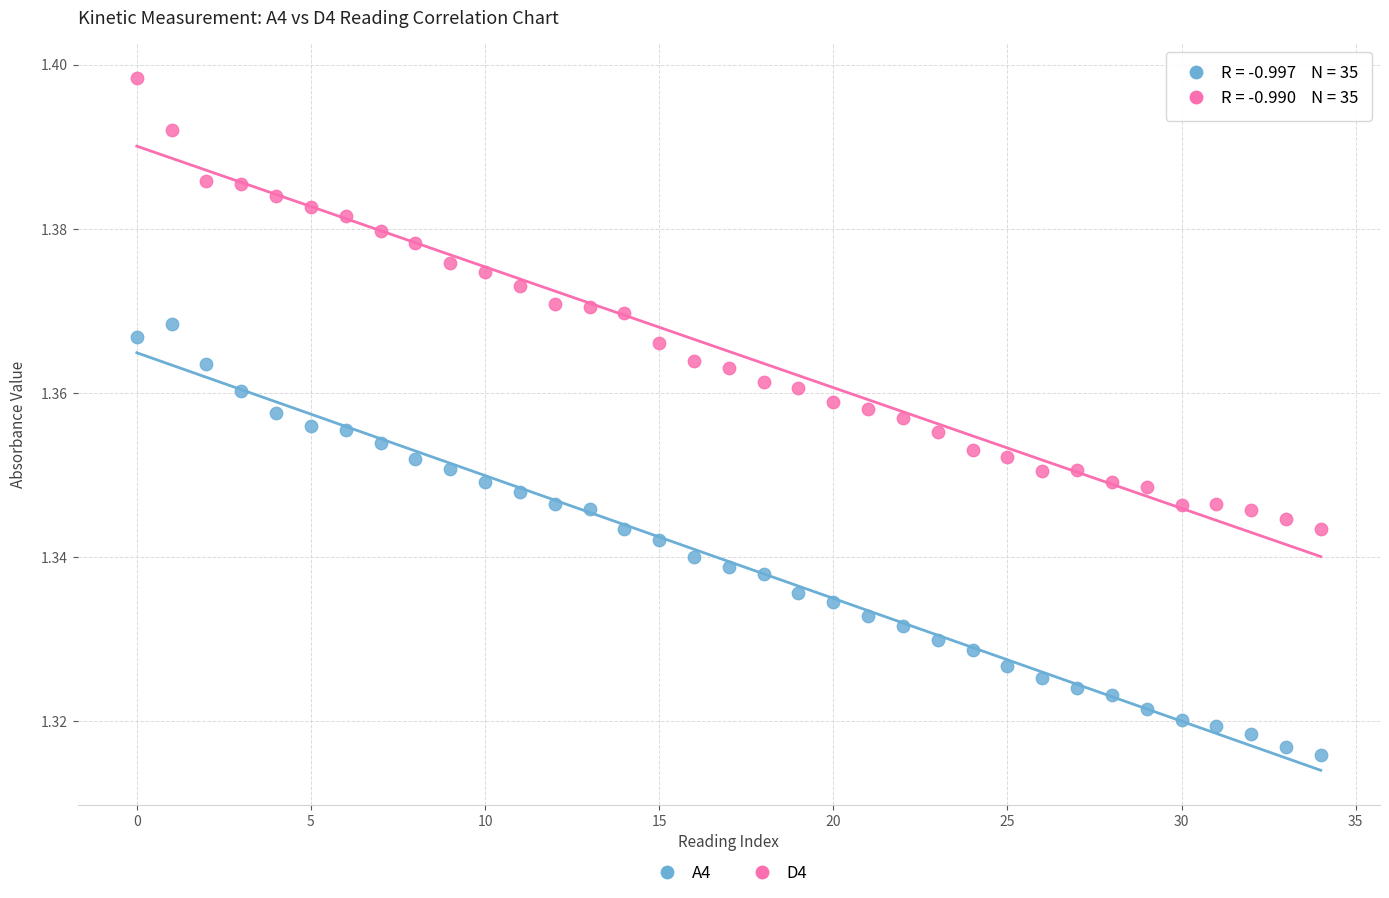

Which series has the largest Y range (max minus min)?

D4